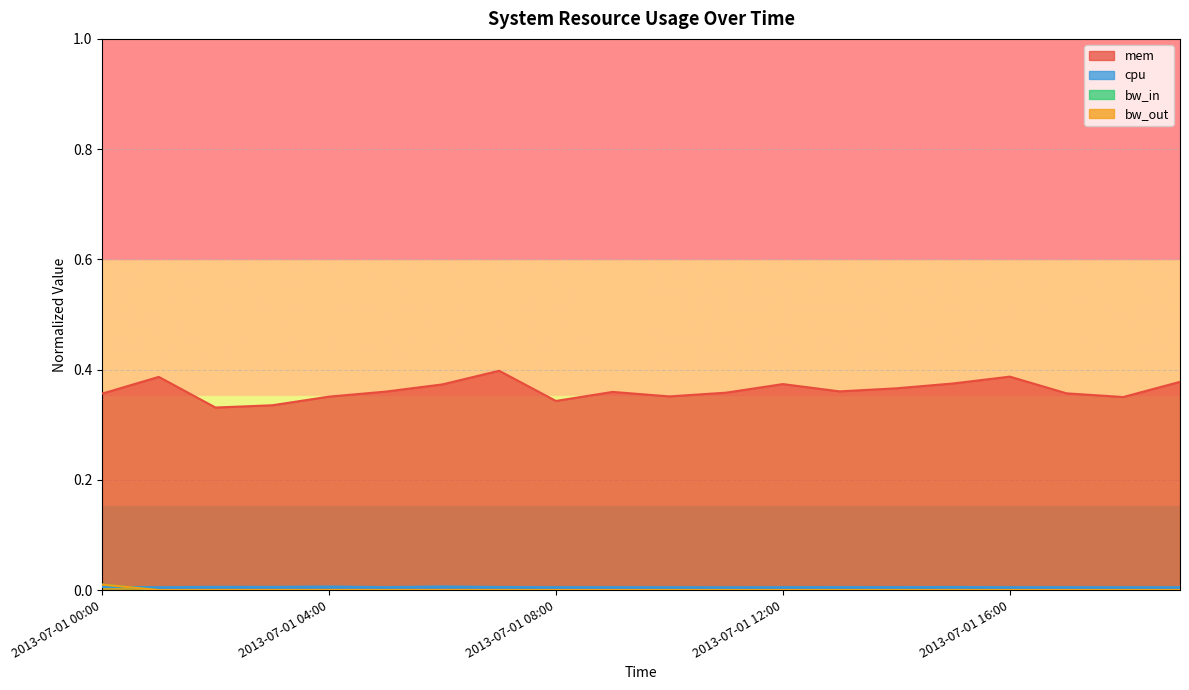

What is the sum of the mem values at 2013-07-01 17:00 and 2013-07-01 14:00?

0.7